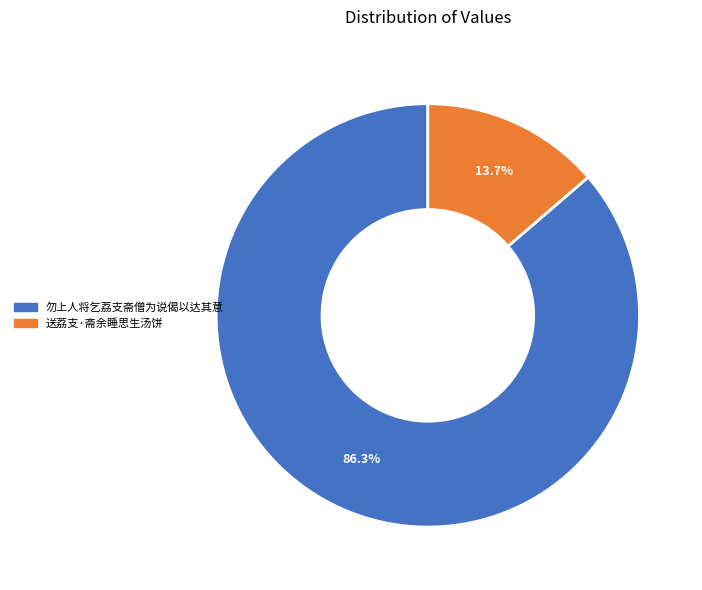

What percentage do 送荔支·斋余睡思生汤饼 and 勿上人将乞荔支斋僧为说偈以达其意 together represent?

100.0%